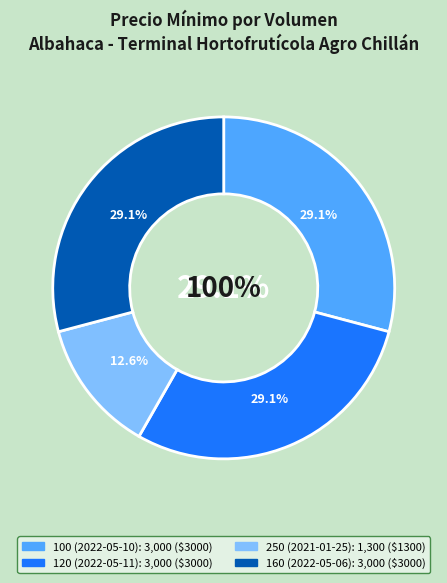

Does 120 (2022-05-11) account for over 50% of the chart?

No